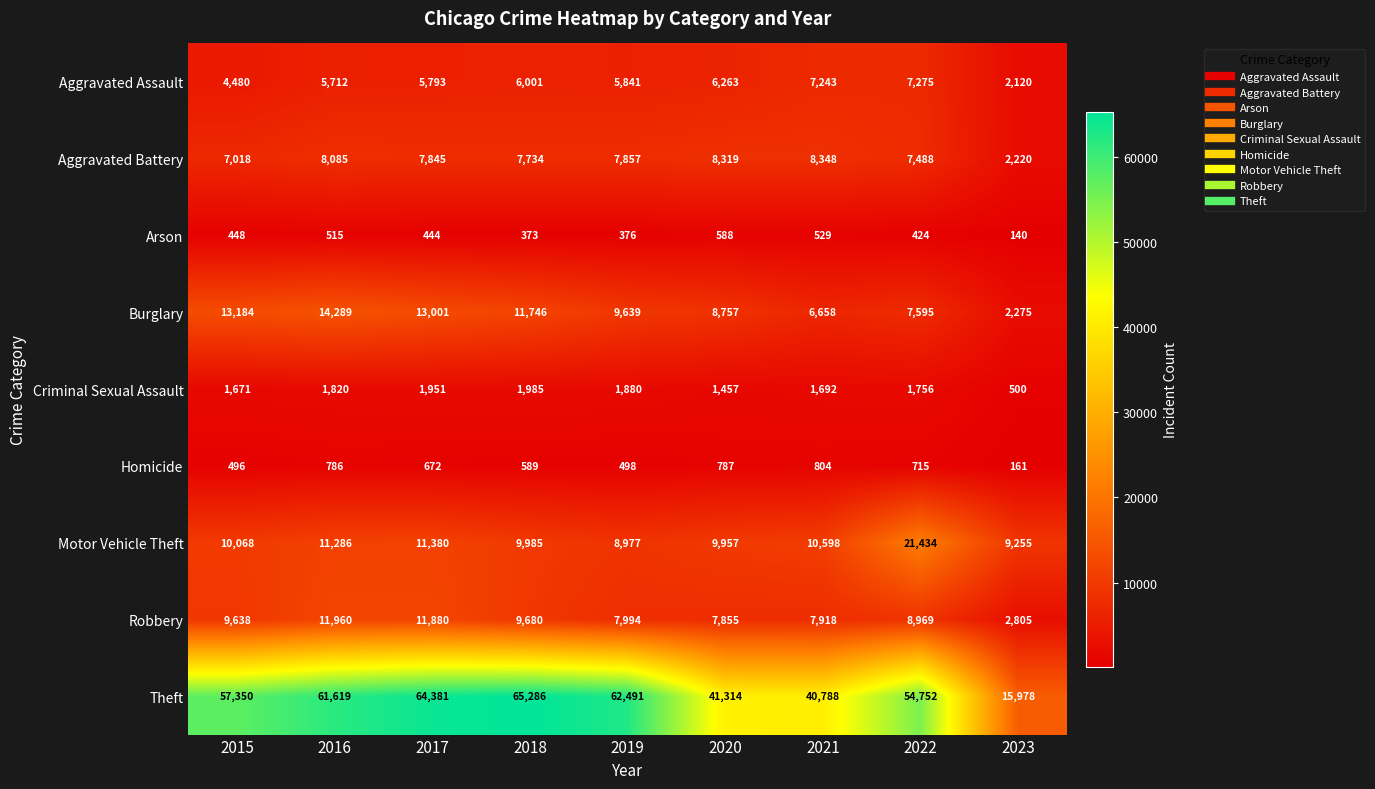

Which series has the largest range (max minus min)?

Theft